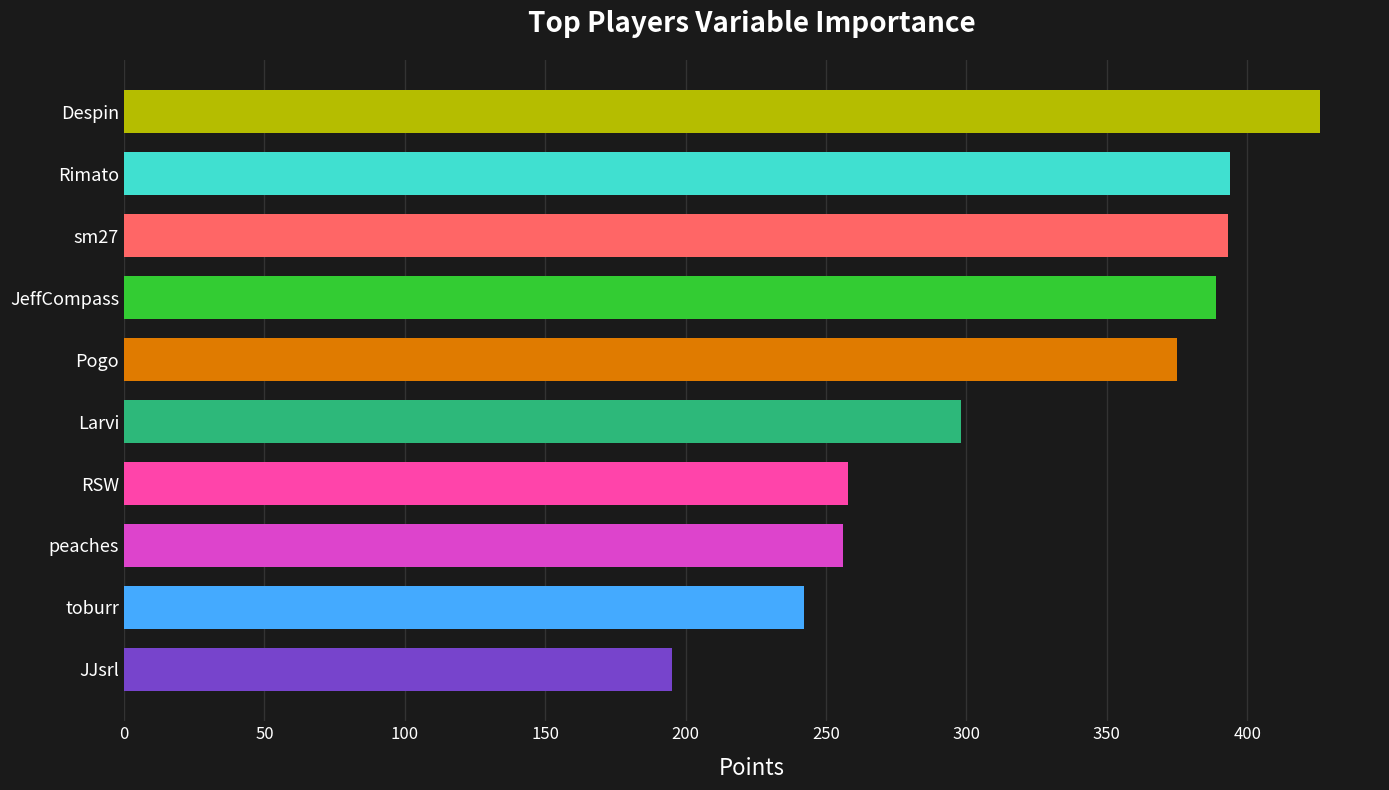

Which label corresponds to the smallest value in the chart?

JJsrl